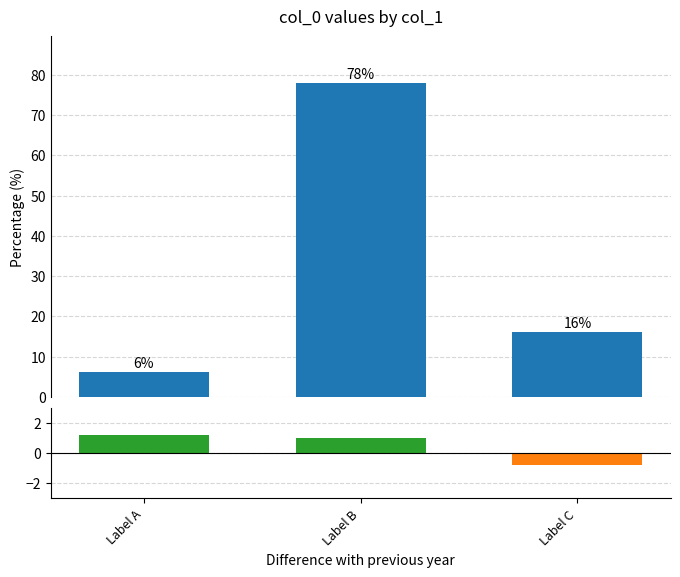

Where does the Difference series first go above 1?

Label A